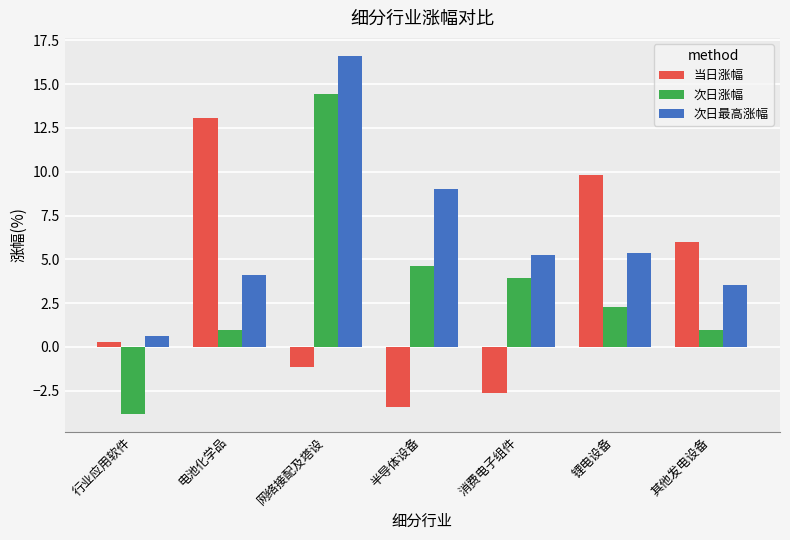

True or false: 次日最高涨幅 has a value of 15.9 at 半导体设备.

False